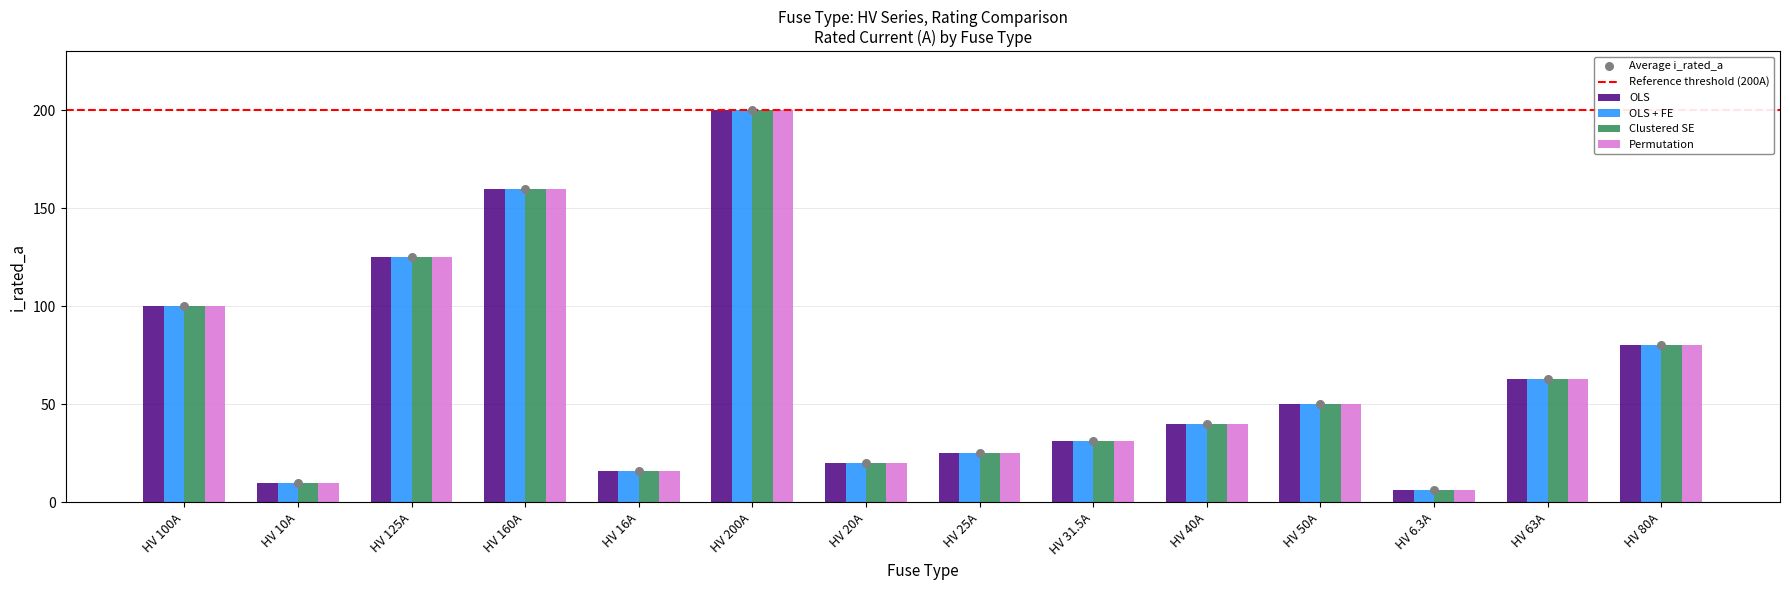

Is the value of OLS + FE at HV 50A greater than the value of Clustered SE at HV 20A?

Yes